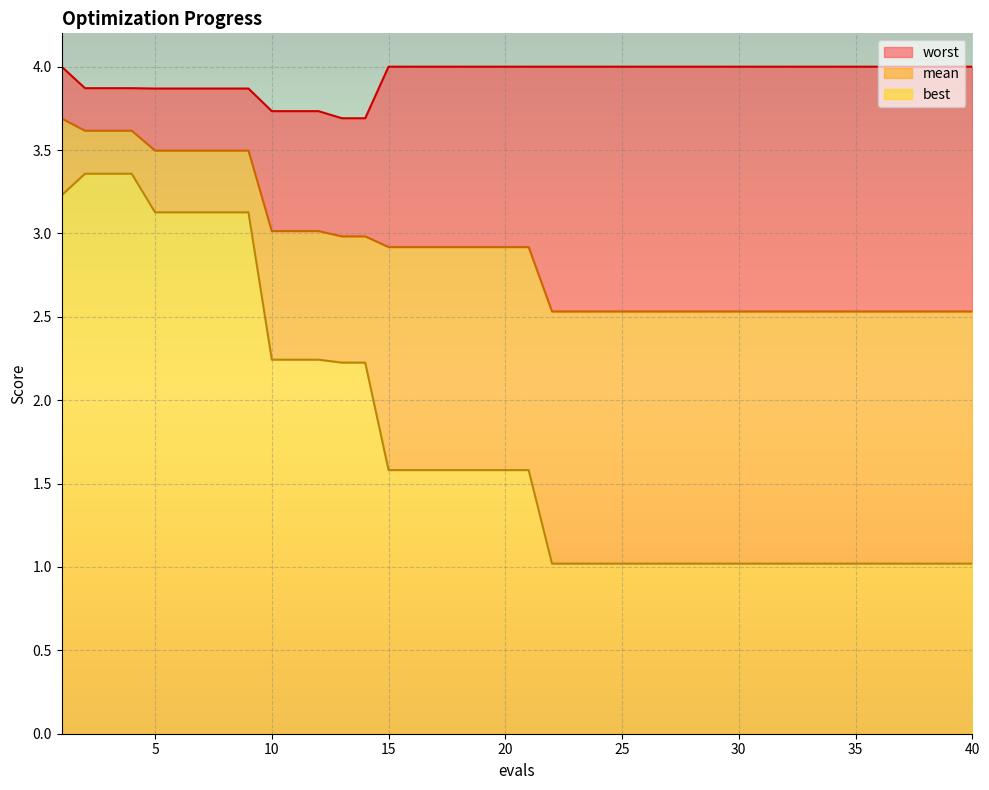

Rank the series by their average value, from lowest to highest.

best, mean, worst